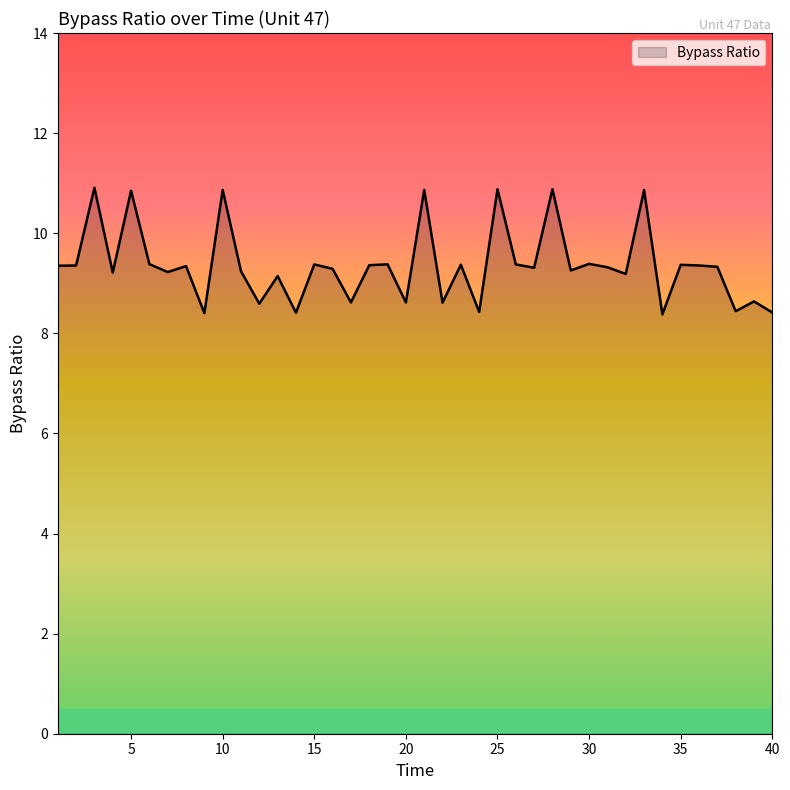

What is the maximum value shown in the chart?

10.9